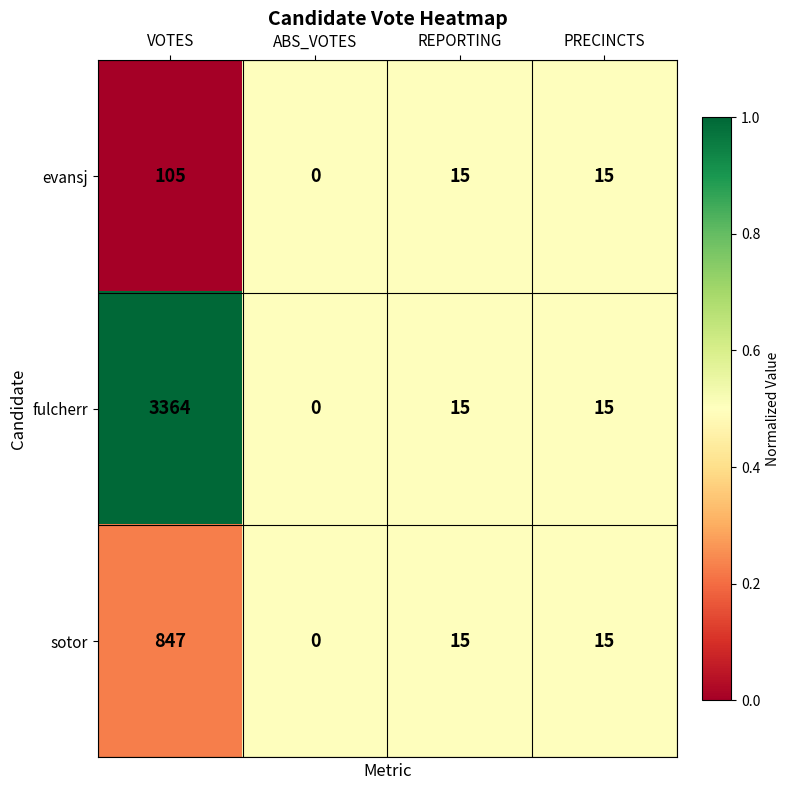

Count the evansj values in the range 15 to 105.

3